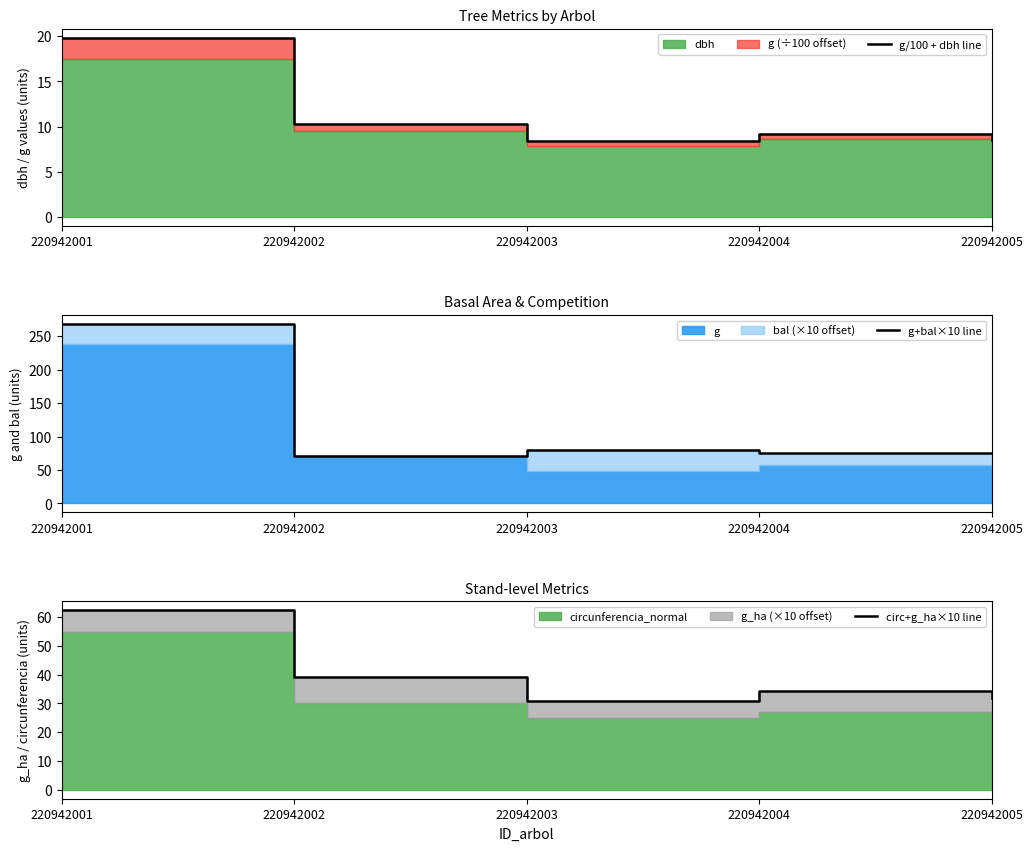

True or false: circ+g_ha×10 line and g+bal×10 line cross at least once.

False